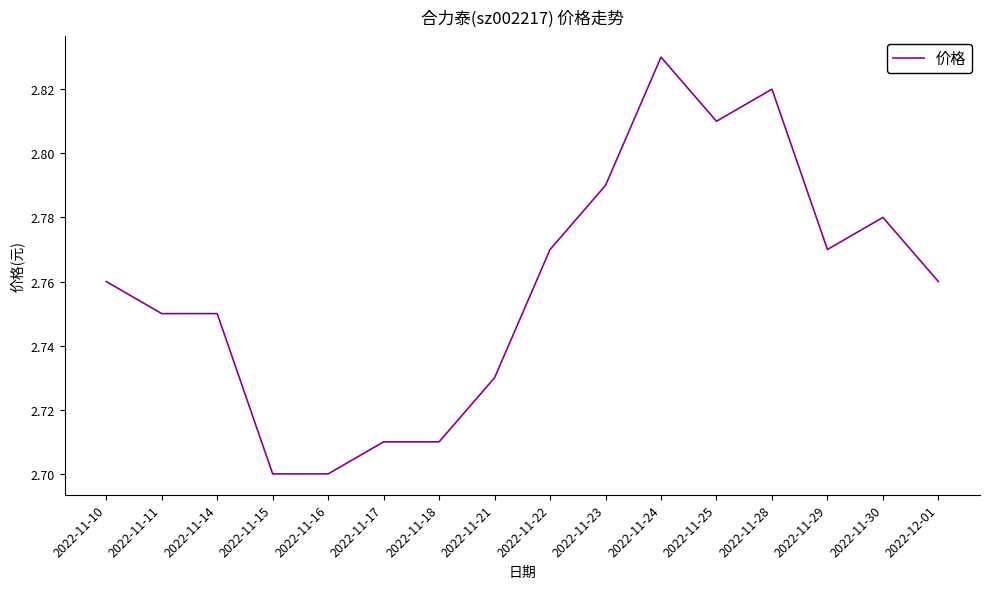

What is the sum of the values at 2022-11-15 and 2022-11-29?

5.5